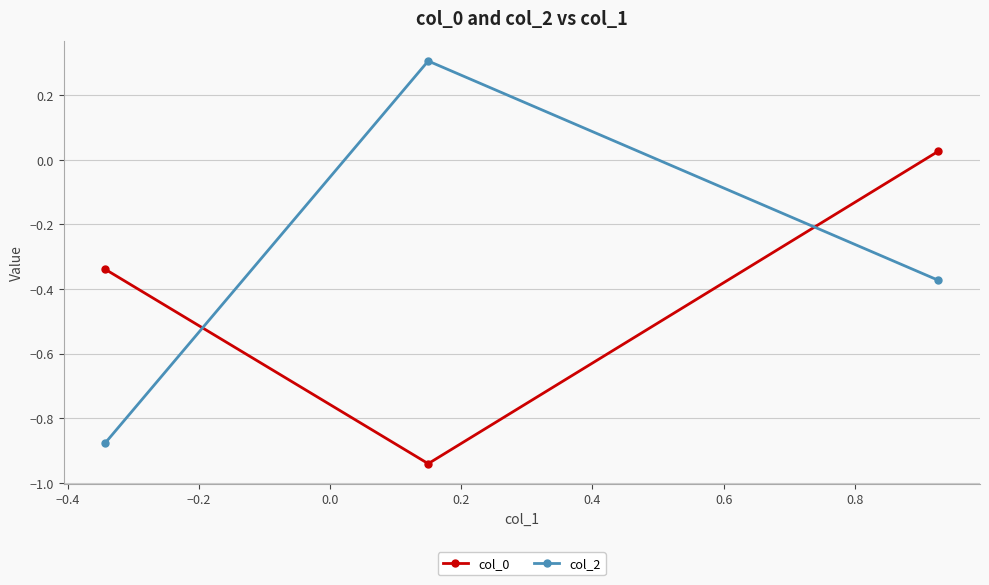

Which series has the largest range (max minus min)?

col_2